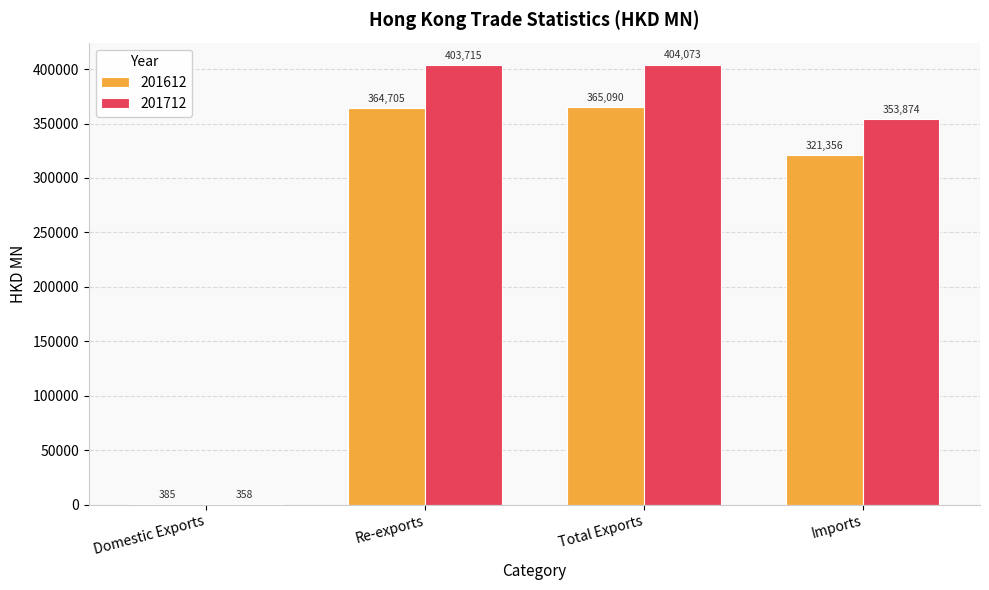

What is the maximum value shown in the chart?

404072.6